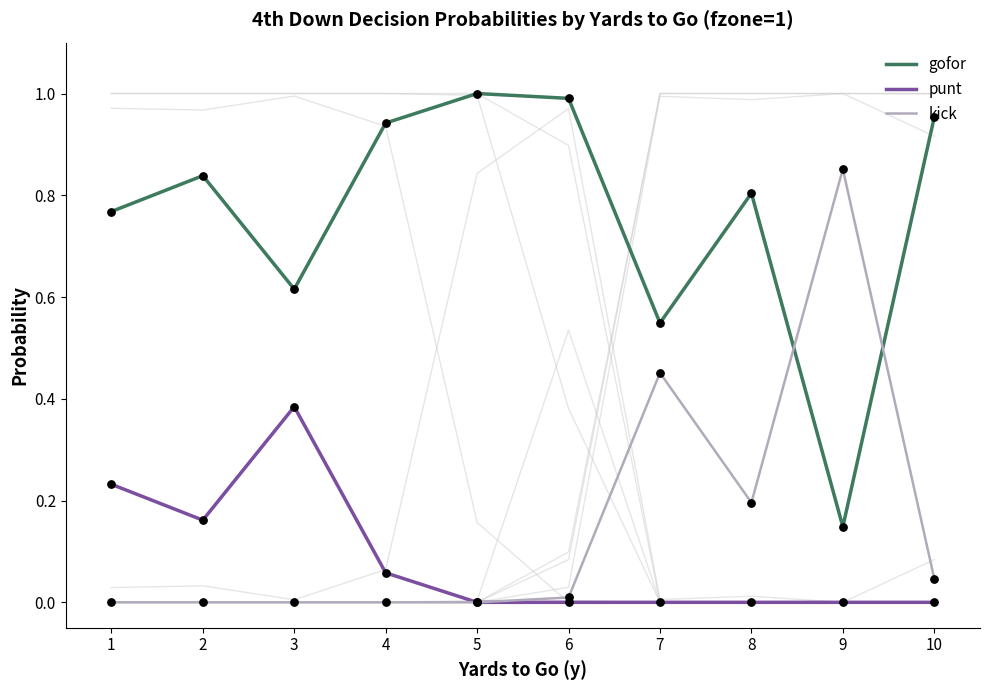

At which category is the sum across all series the highest?

1